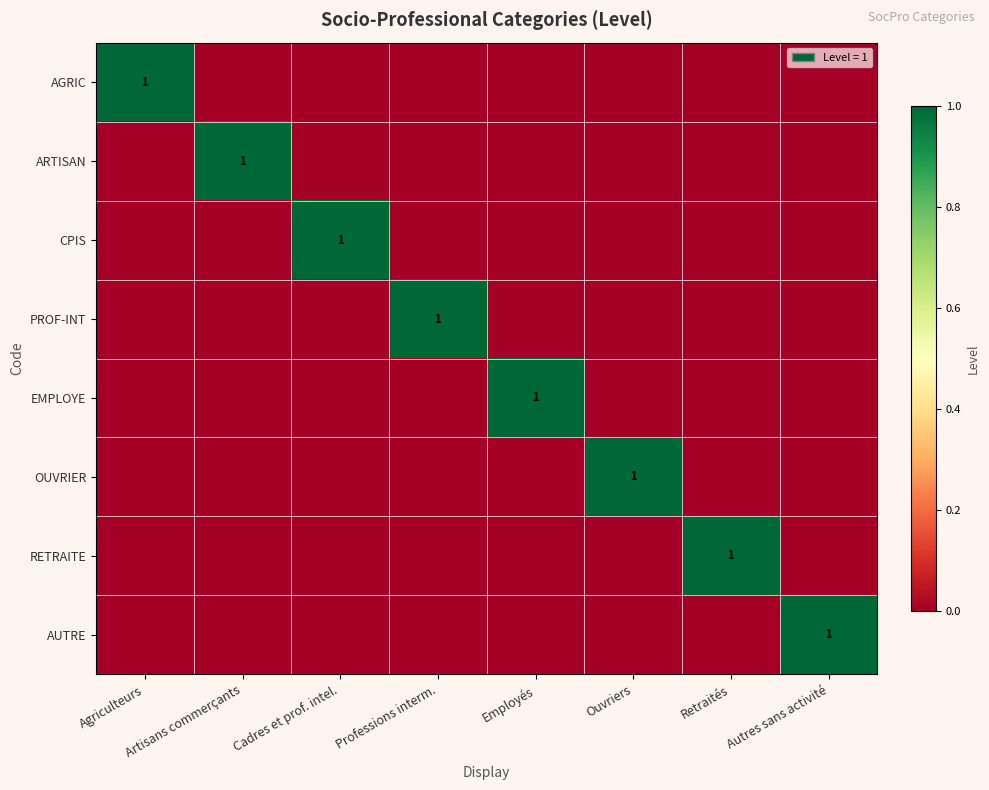

At how many categories does at least one series exceed 0?

8